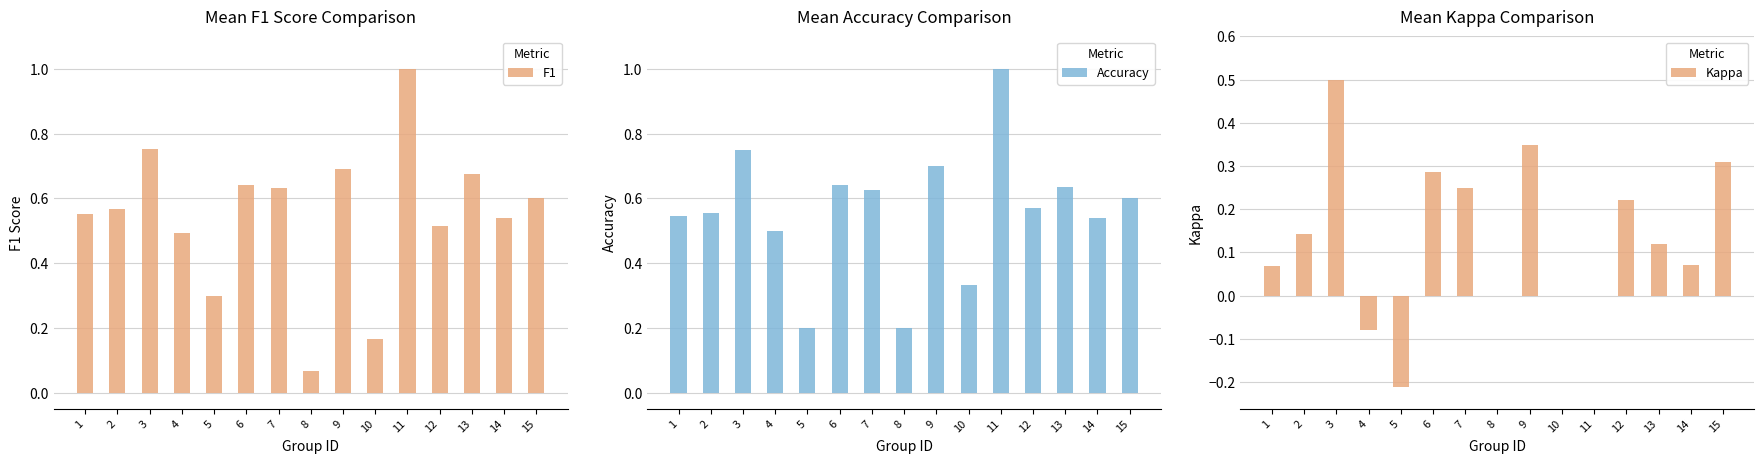

What is the value of the Kappa bar at the 14th from the left?

0.1